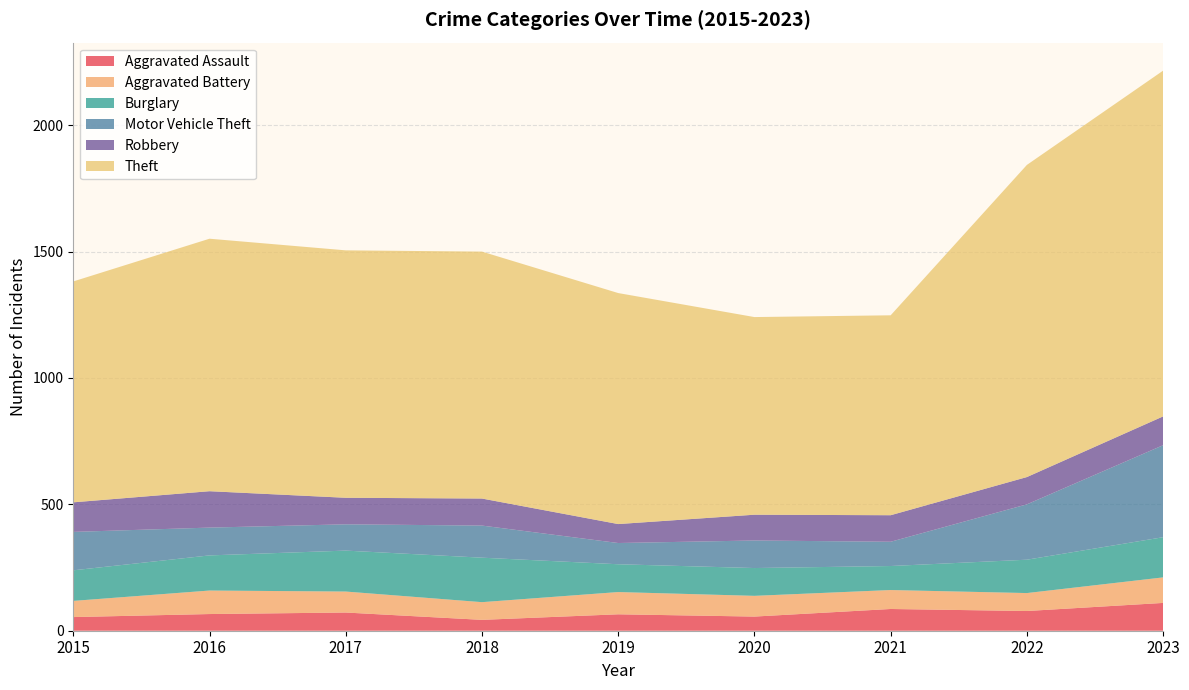

Reading left to right, what are all the values shown in this chart?

Aggravated Assault: 2015=54	2016=66	2017=72	2018=43	2019=65	2020=56	2021=86	2022=78	2023=110
Aggravated Battery: 2015=64	2016=93	2017=83	2018=70	2019=88	2020=82	2021=75	2022=71	2023=101
Burglary: 2015=121	2016=139	2017=162	2018=176	2019=110	2020=110	2021=95	2022=132	2023=159
Motor Vehicle Theft: 2015=152	2016=110	2017=104	2018=127	2019=84	2020=109	2021=96	2022=219	2023=364
Robbery: 2015=117	2016=144	2017=105	2018=107	2019=75	2020=102	2021=105	2022=108	2023=114
Theft: 2015=874	2016=999	2017=979	2018=977	2019=914	2020=782	2021=791	2022=1235	2023=1368